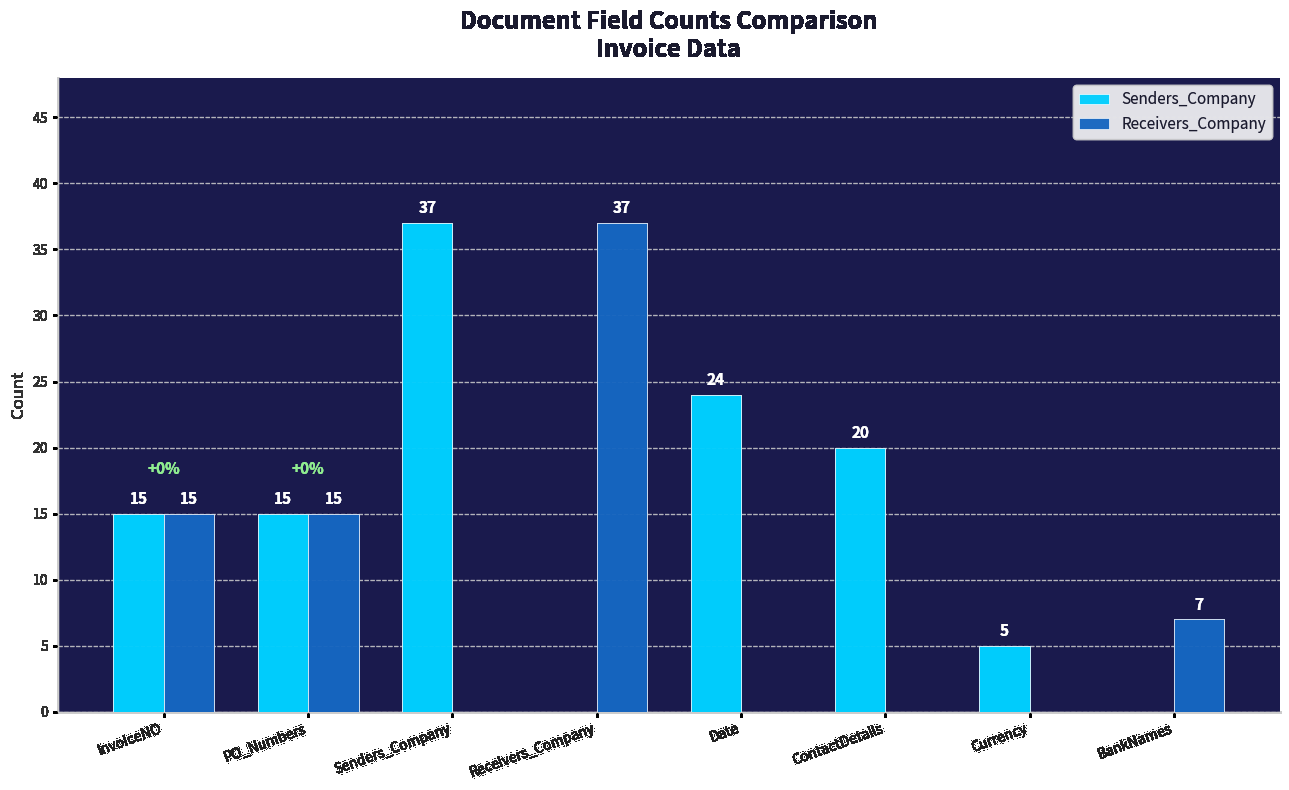

How many categories are shown in the chart?

8